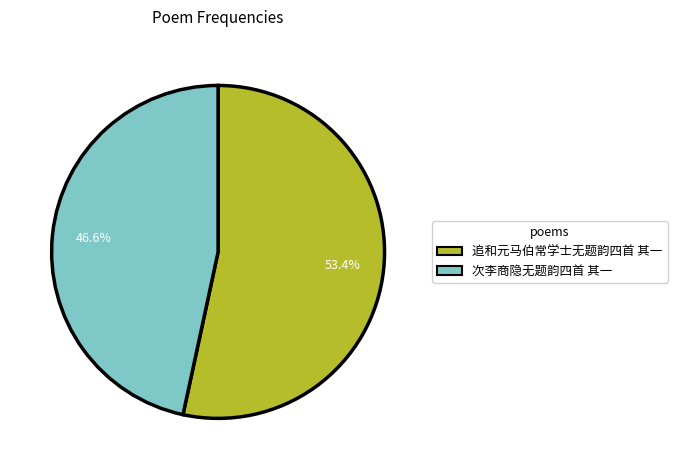

Approximately how many times larger is the value at 次李商隐无题韵四首 其一 compared to 追和元马伯常学士无题韵四首 其一?

0.9